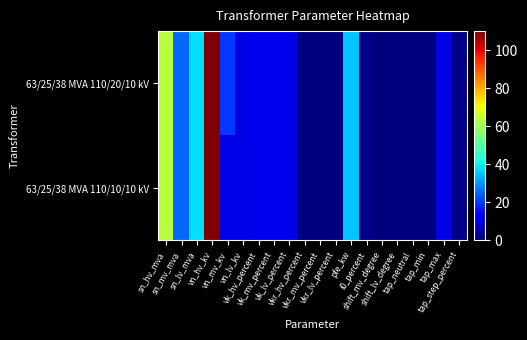

Which series has the largest total across all categories?

63/25/38 MVA 110/20/10 kV